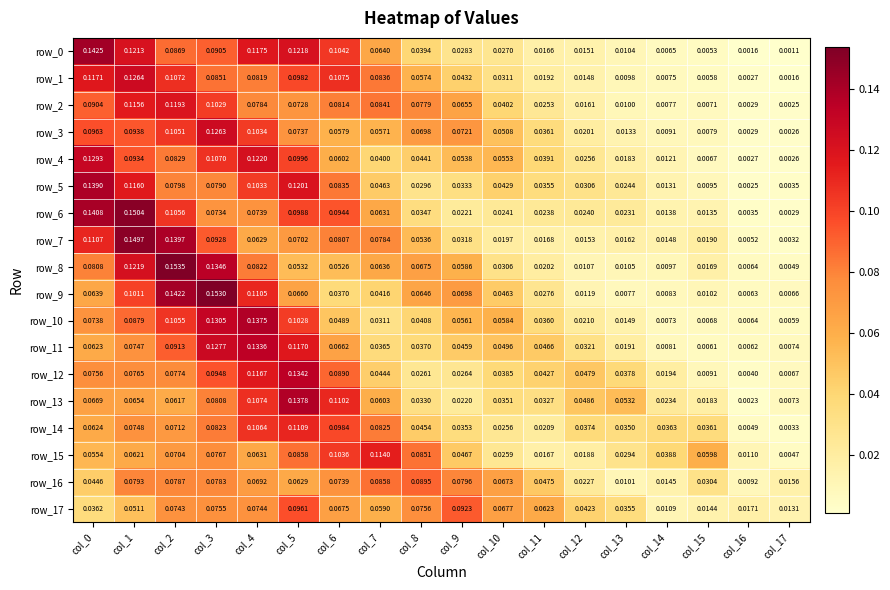

Is the value of row_11 at col_1 greater than the value of row_10 at col_1?

No